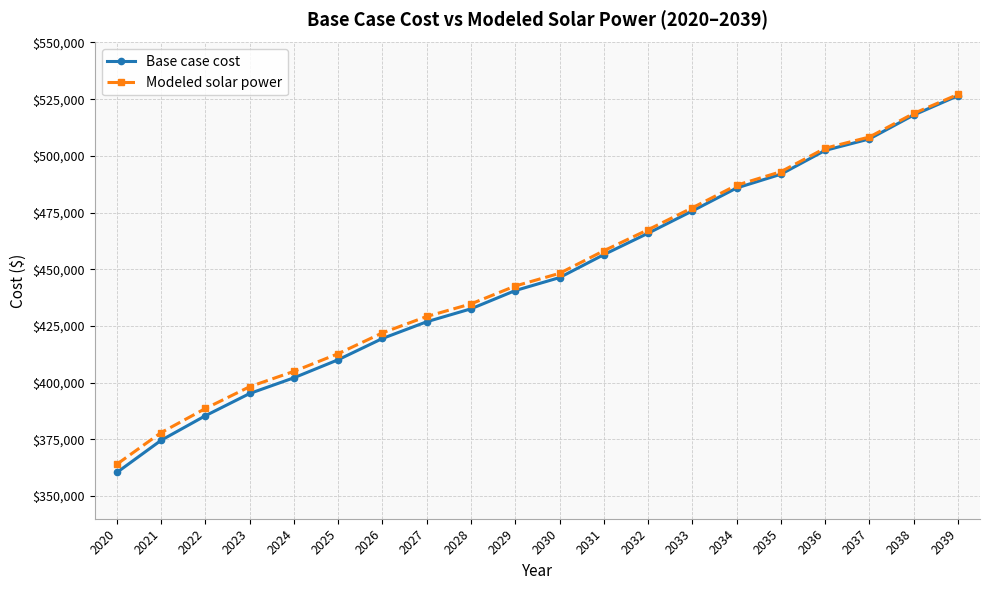

What is the difference between the Base case cost values at 2036 and 2025?

92283.5